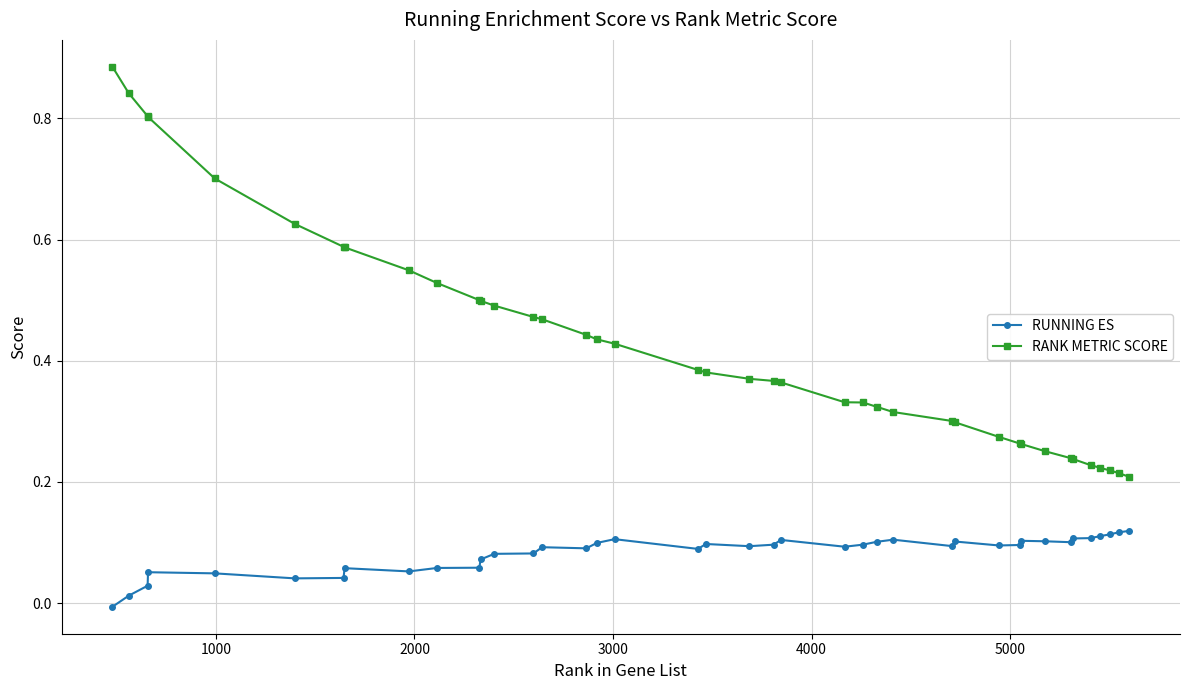

What are all the series names shown in the legend?

RUNNING ES, RANK METRIC SCORE